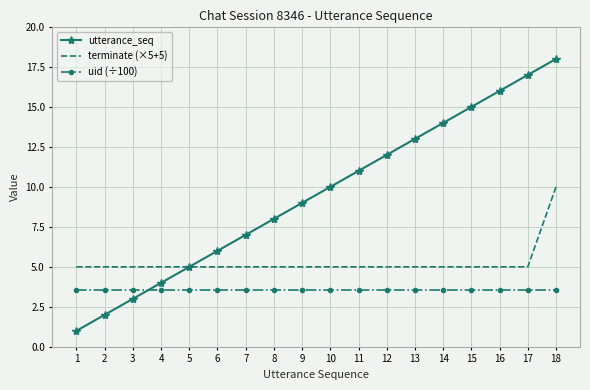

At which category is the sum across all series the highest?

18